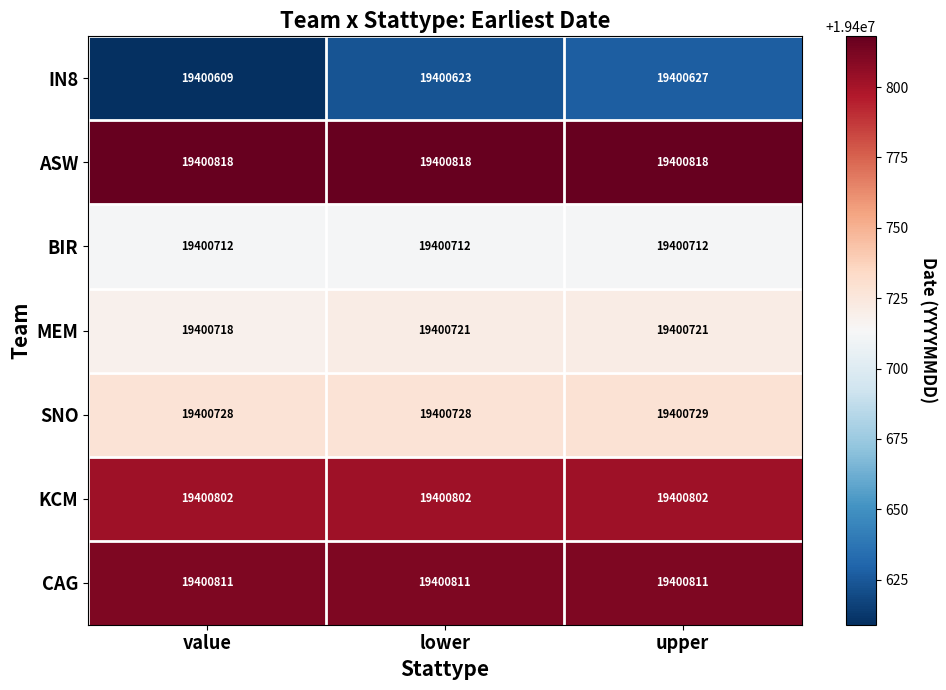

Which series has the widest spread of values?

IN8